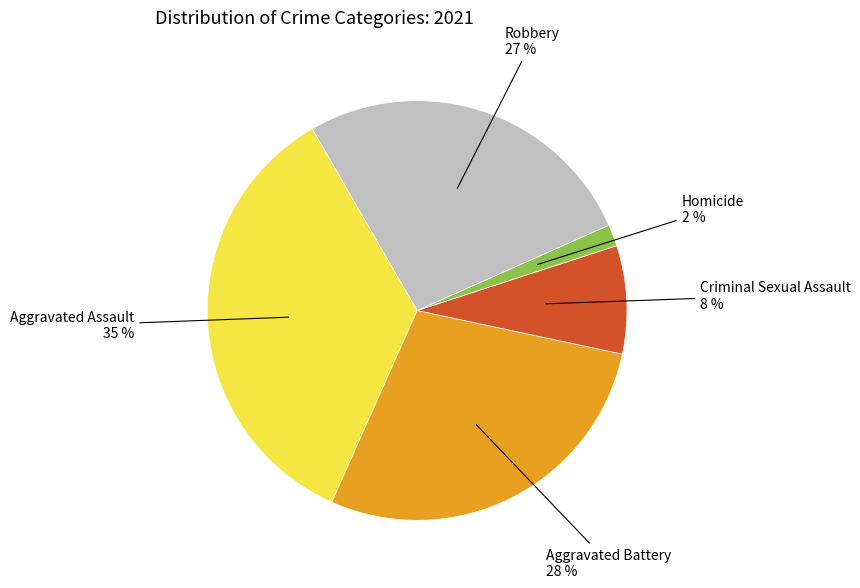

Is there any slice that represents more than half of the pie?

No